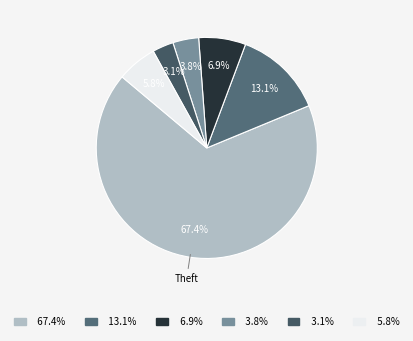

To the nearest percent, what is the difference between the largest and smallest slice percentages?

64%